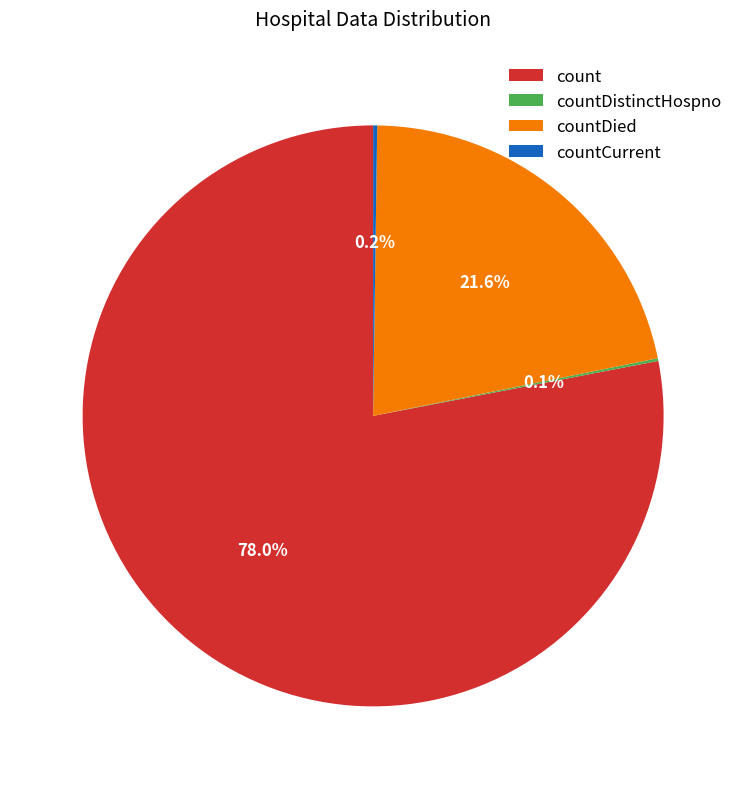

What percentage is the count slice, to the nearest percent?

78%